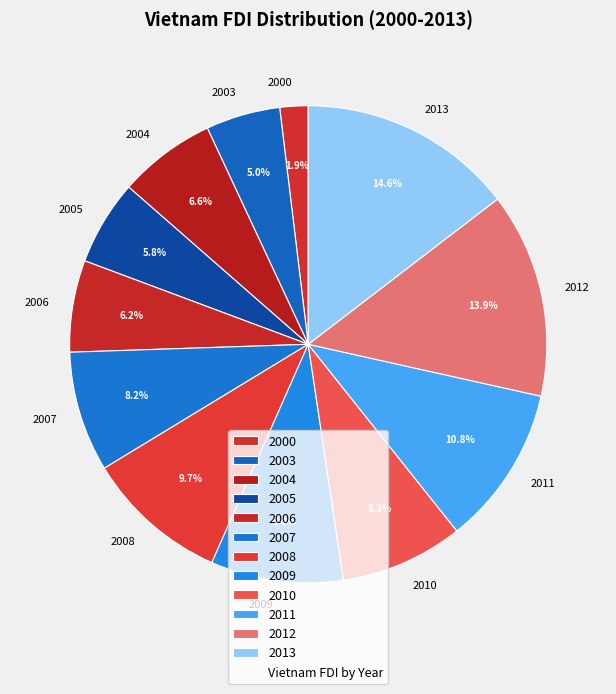

What is the total percentage of 2004 and 2010?

14.9%